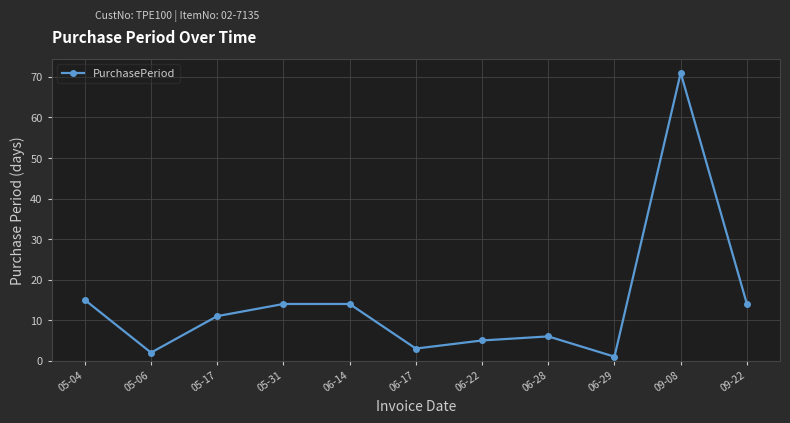

How many data points does each series have?

11